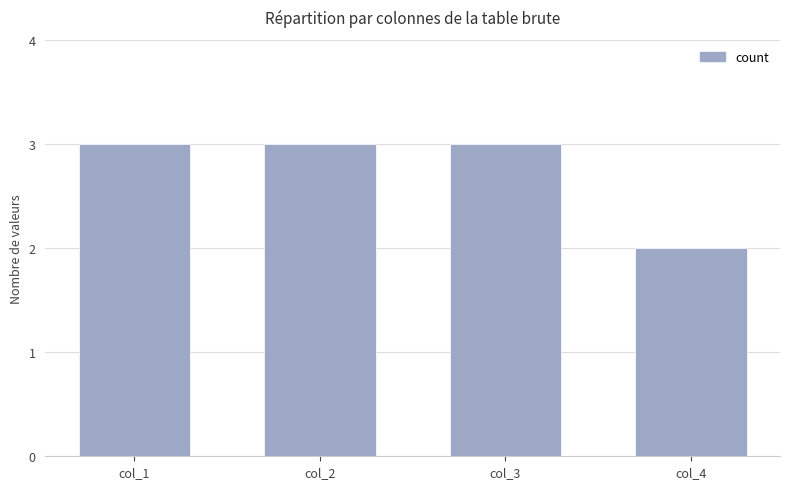

Between col_1 and col_4, which is larger?

col_1